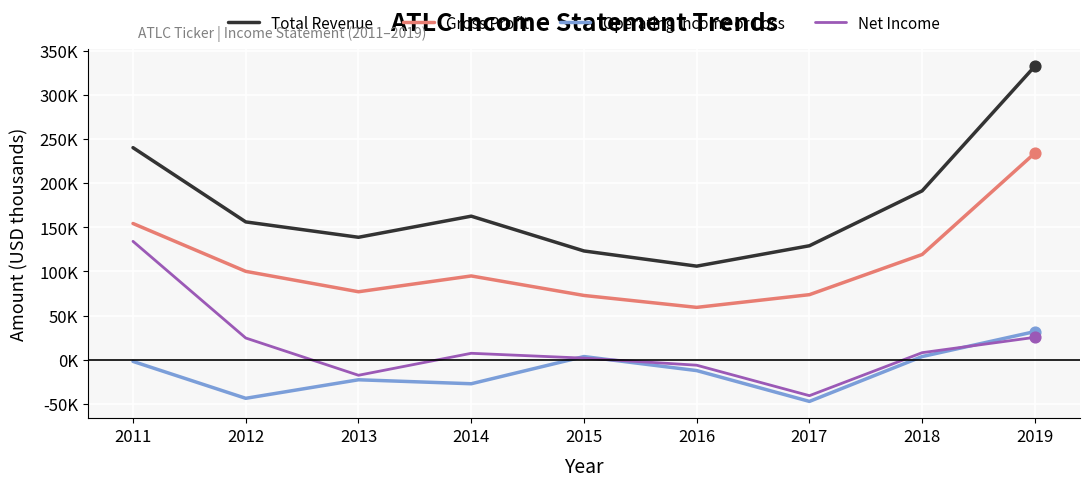

Which series has the largest total across all categories?

Total Revenue